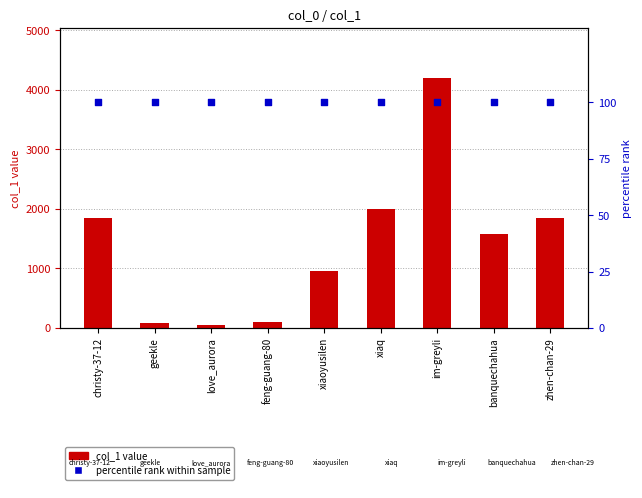

At which category is the sum across all series the highest?

im-greyli